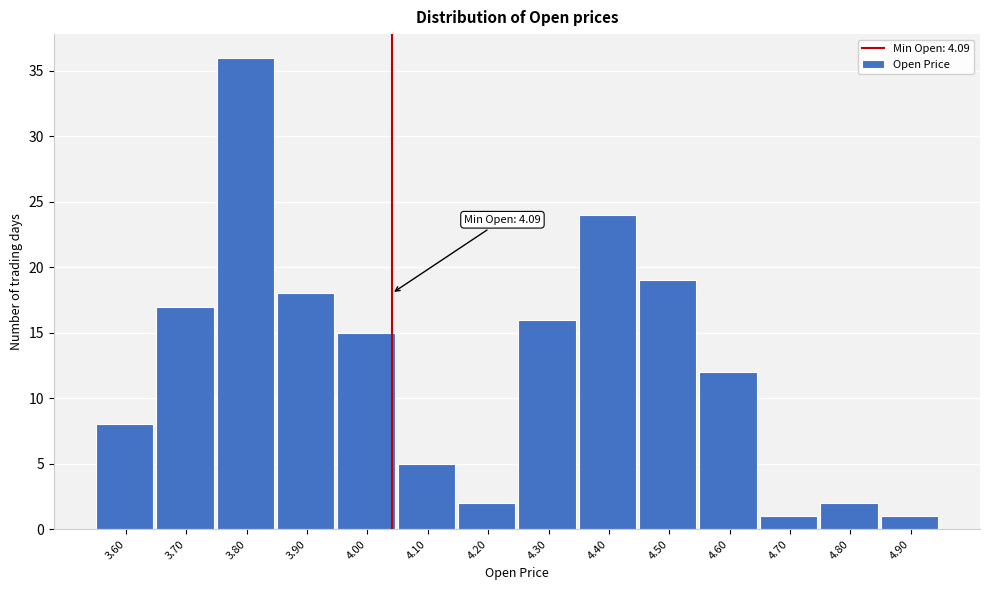

Reading left to right, list all the values displayed in this chart.

8	17	36	18	15	5	2	16	24	19	12	1	2	1